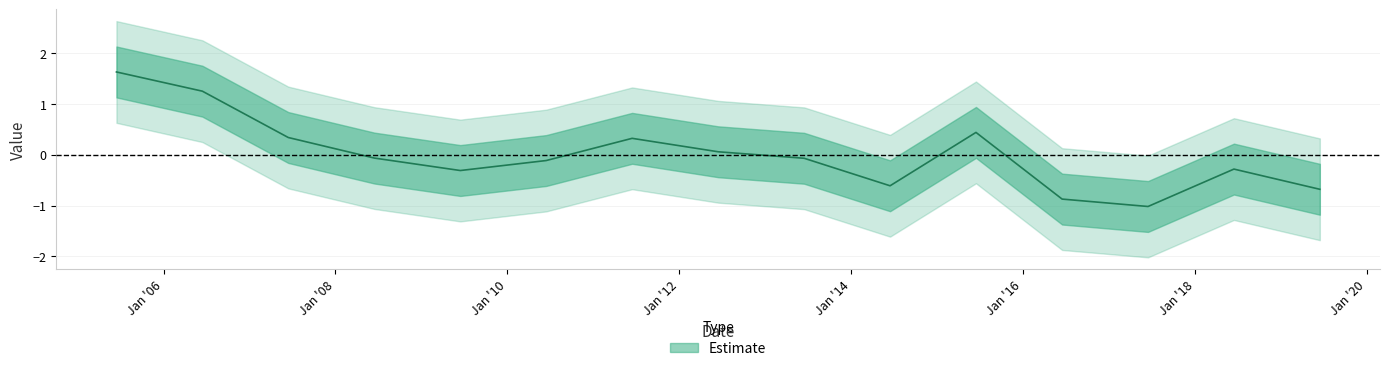

Does the chart have visible grid lines?

Yes